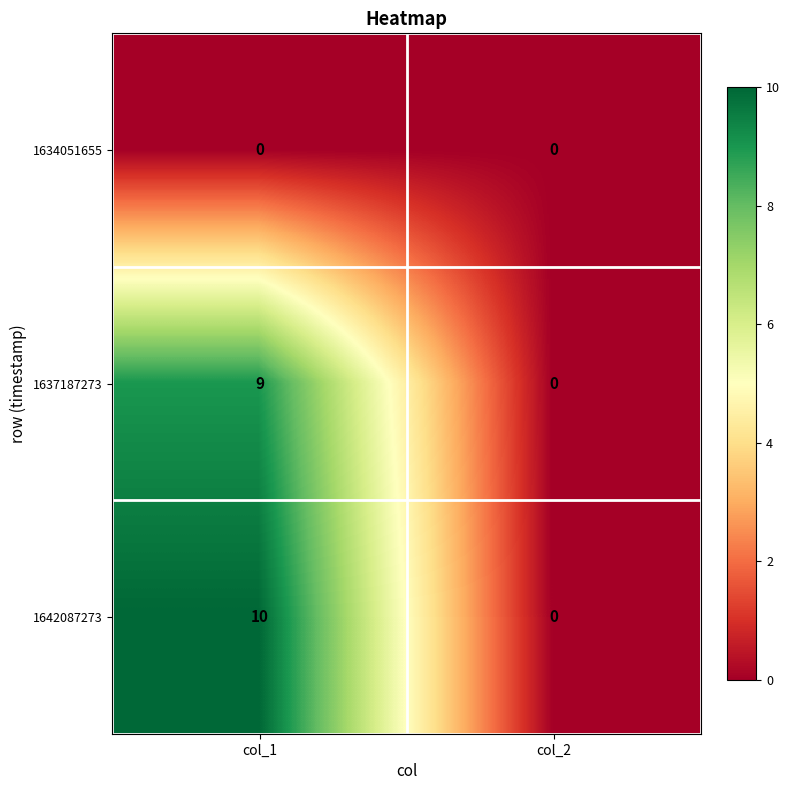

Which label corresponds to the largest value in the chart?

col_1